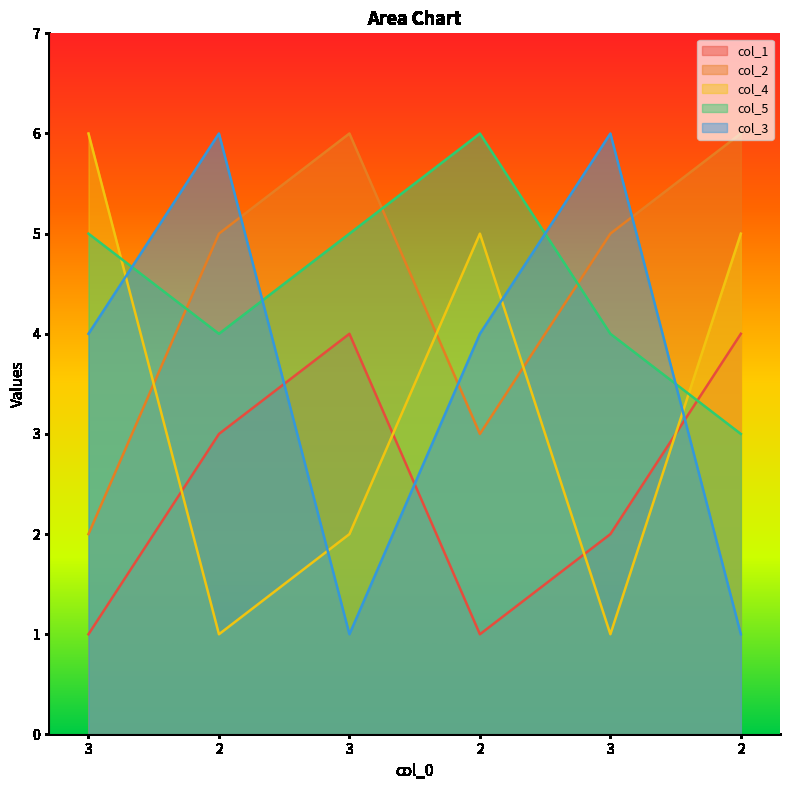

At which category does col_2 reach its first local peak?

3